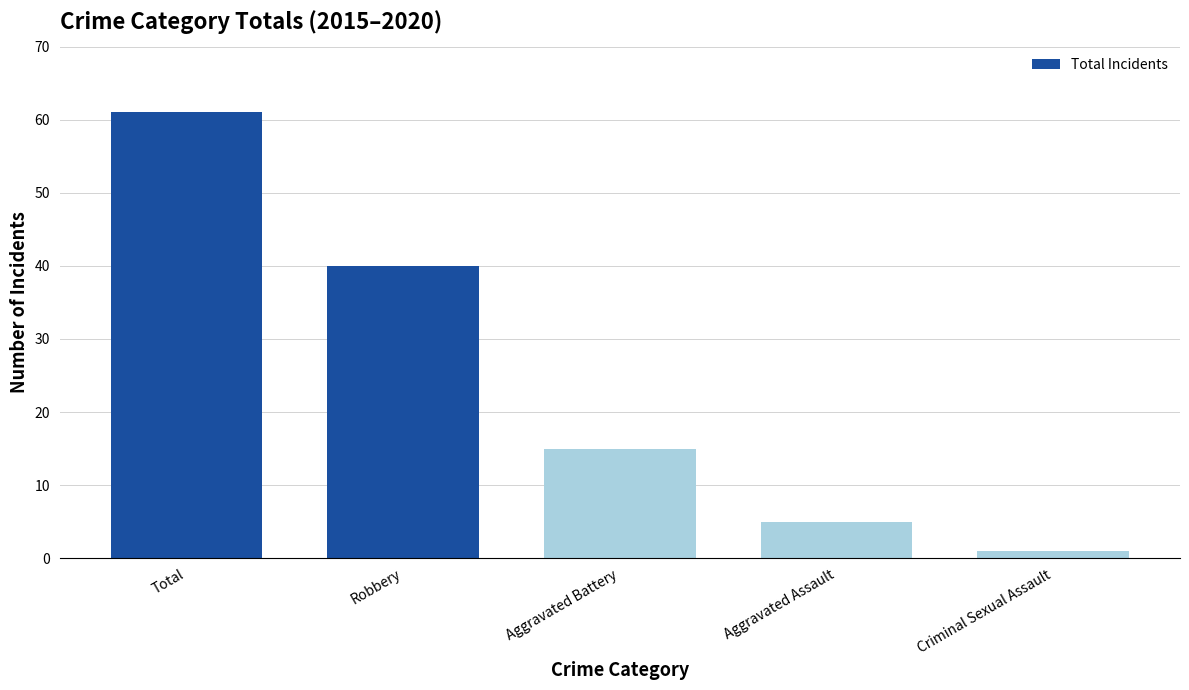

What is the change in value from Total to Criminal Sexual Assault?

-60